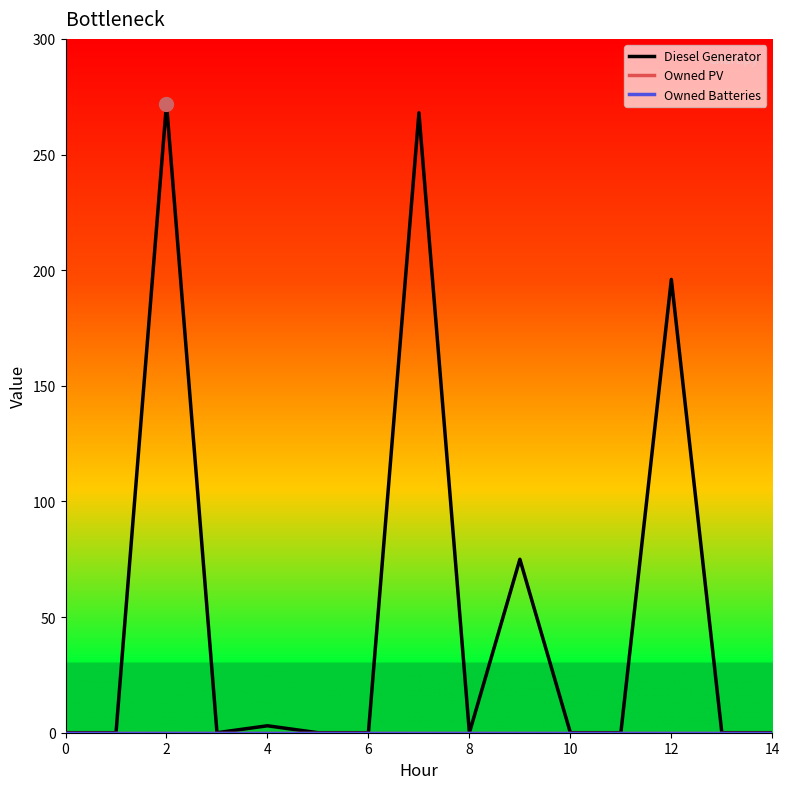

List the series in order of their peak value, highest first.

Diesel Generator, Owned PV, Owned Batteries